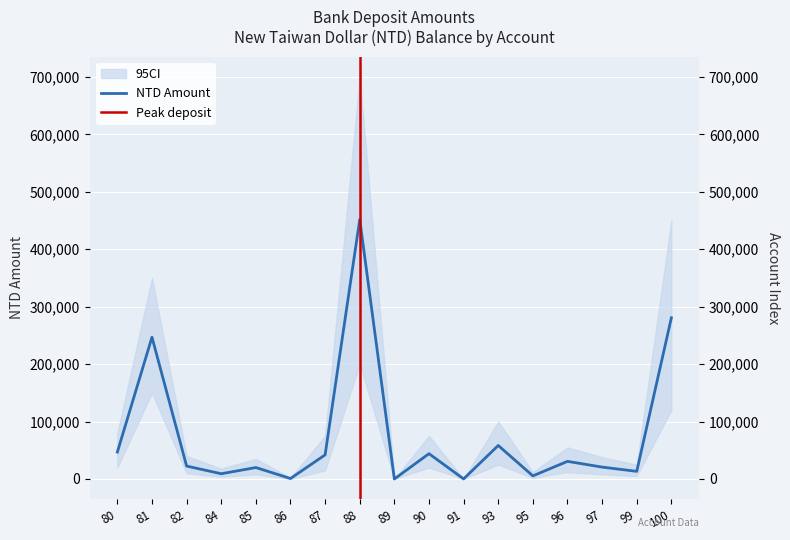

What is the difference between the maximum and minimum values?

451707